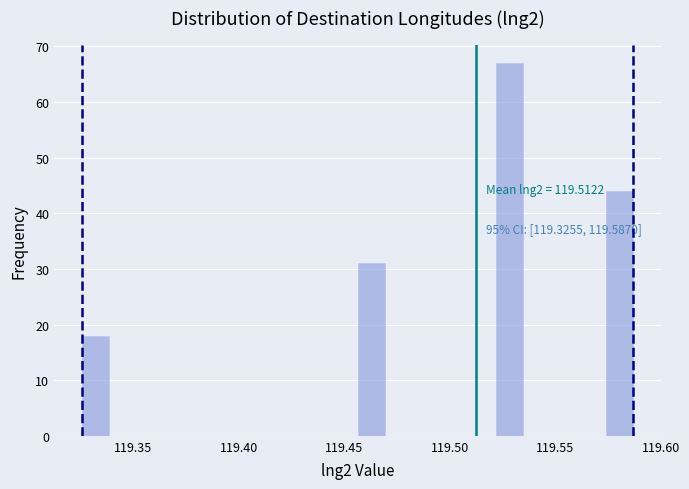

Around what value on the x-axis is the tallest bar? Give the approximate position of its centre, as read against the axis.

119.530